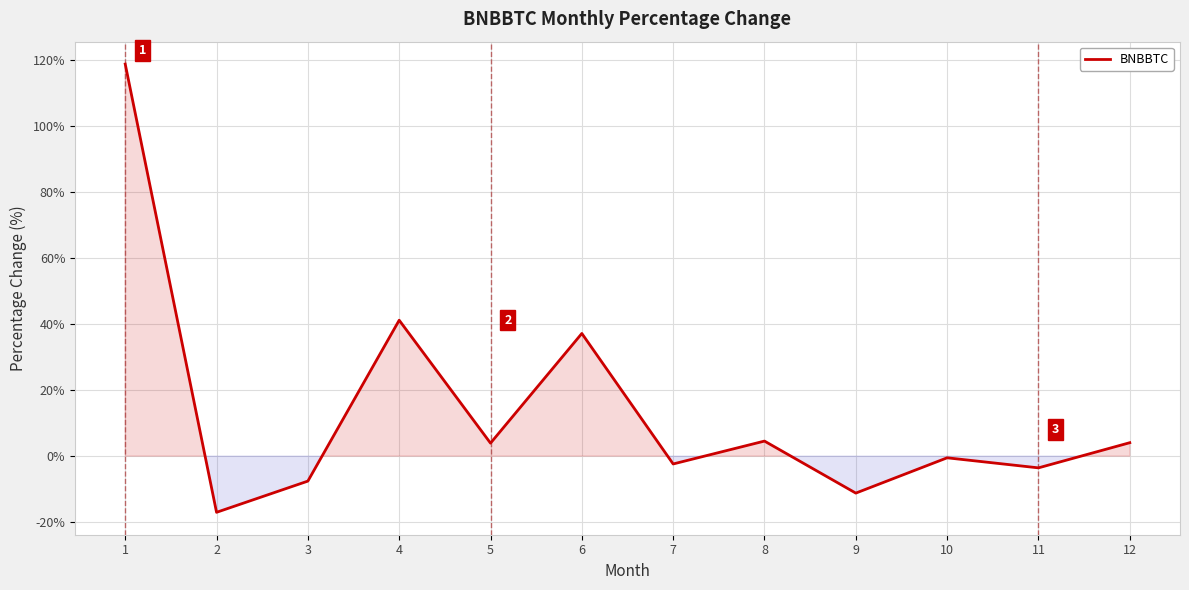

Which has a higher value, 2 or 1?

1